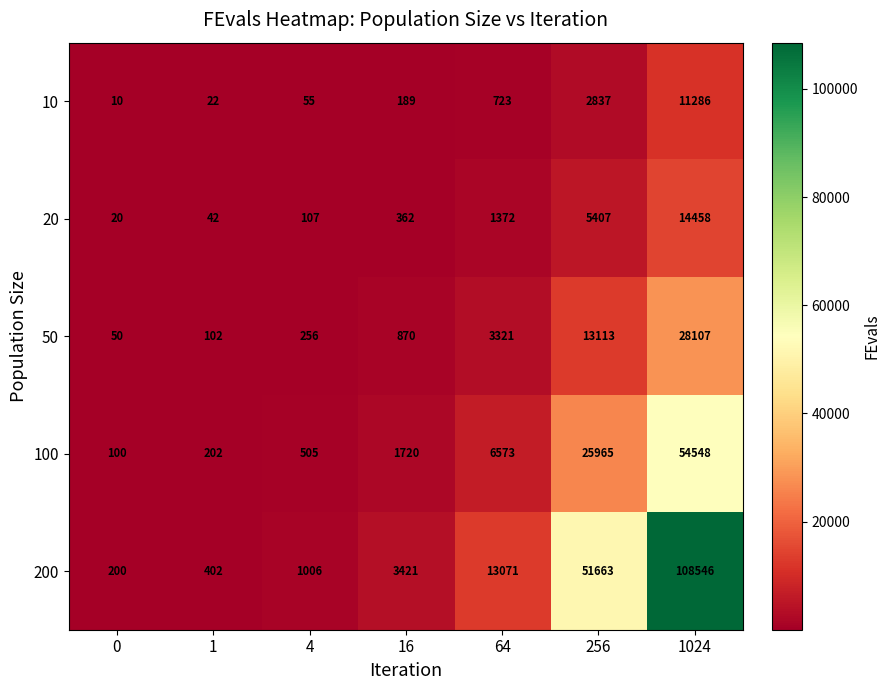

At which category is the sum across all series the highest?

1024